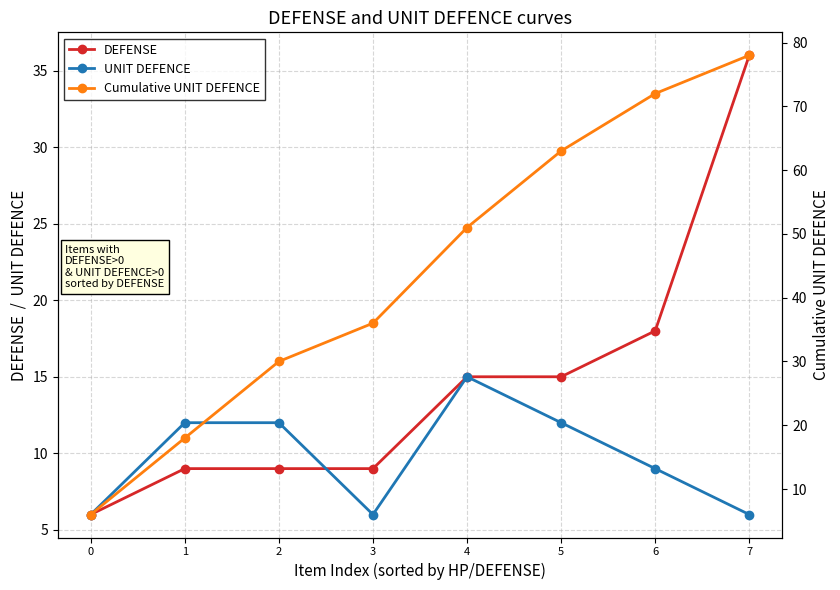

True or false: Cumulative UNIT DEFENCE and UNIT DEFENCE cross at least once.

False